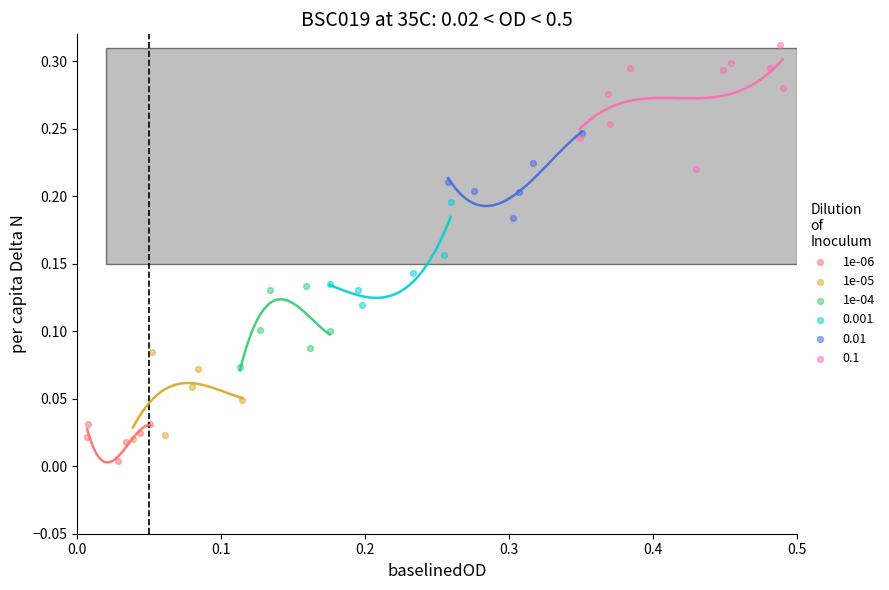

Which series contains the lowest Y value?

1e-06